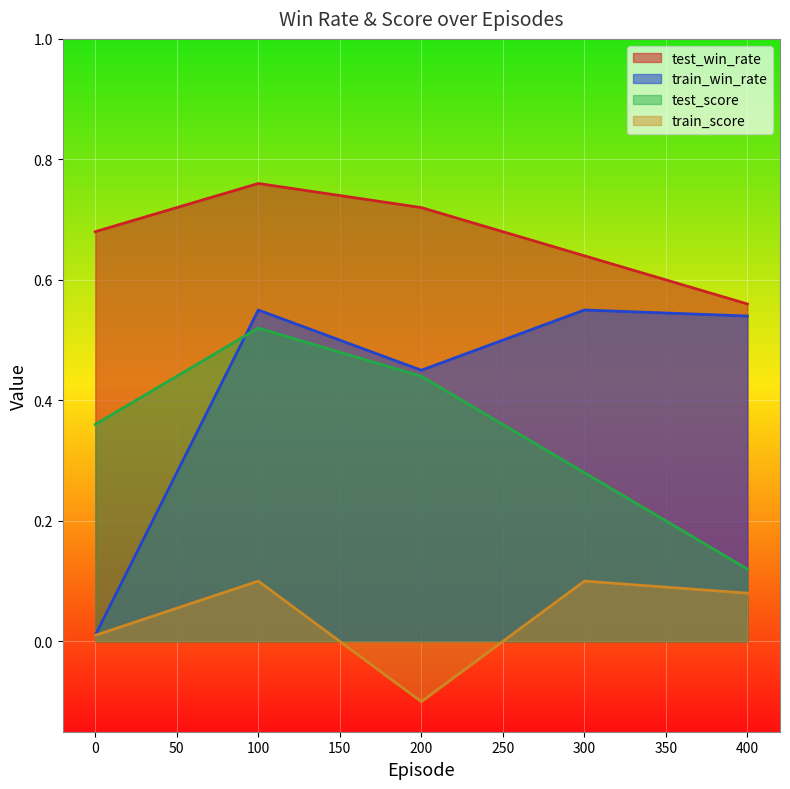

The test_win_rate series shows 0.4 at 0. True or false?

False